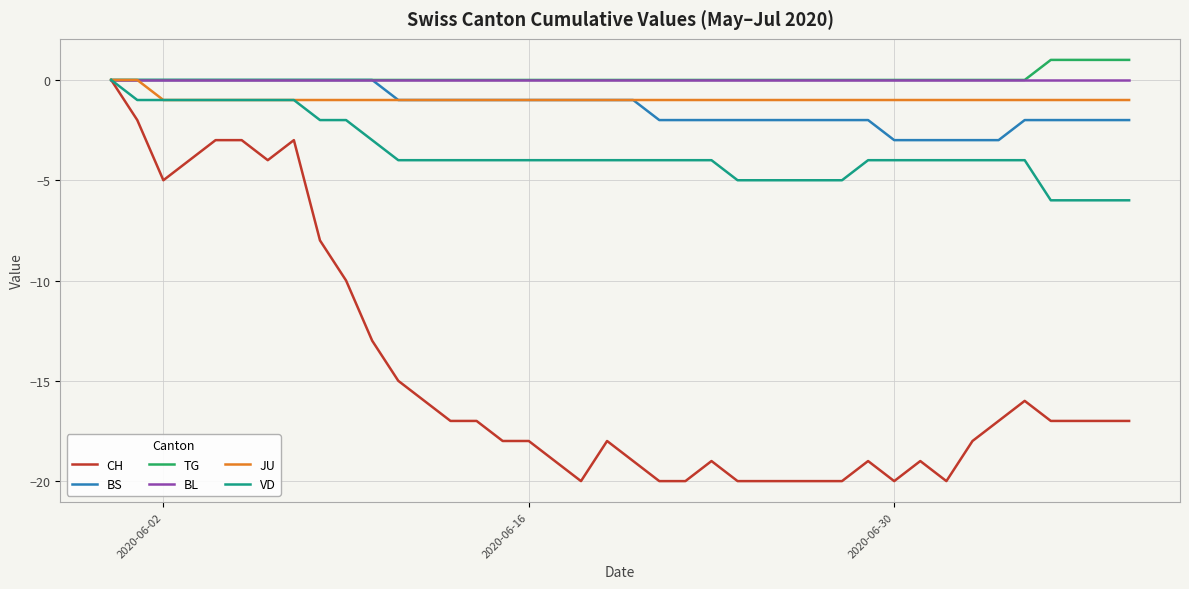

Which series has the largest range (max minus min)?

CH